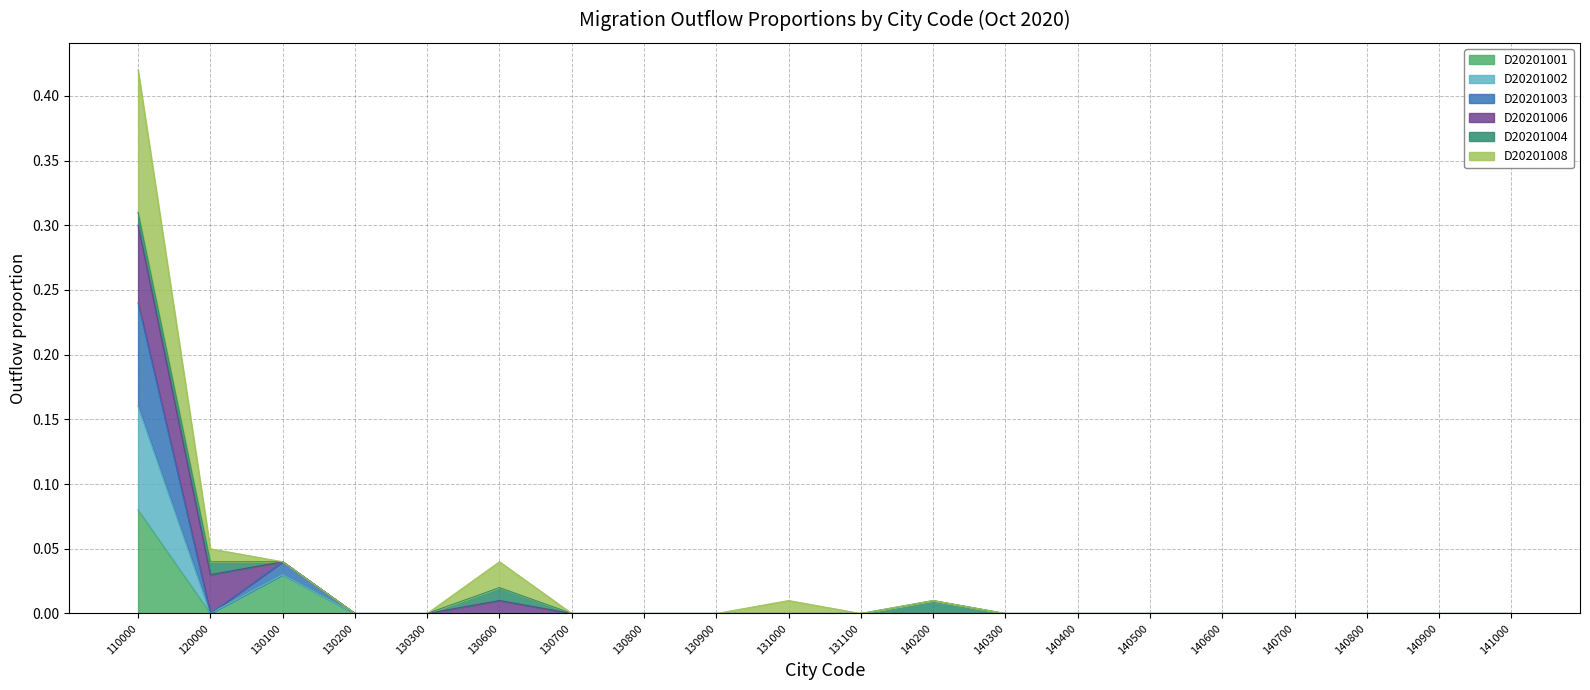

Which category has the highest value in the D20201001 series?

110000